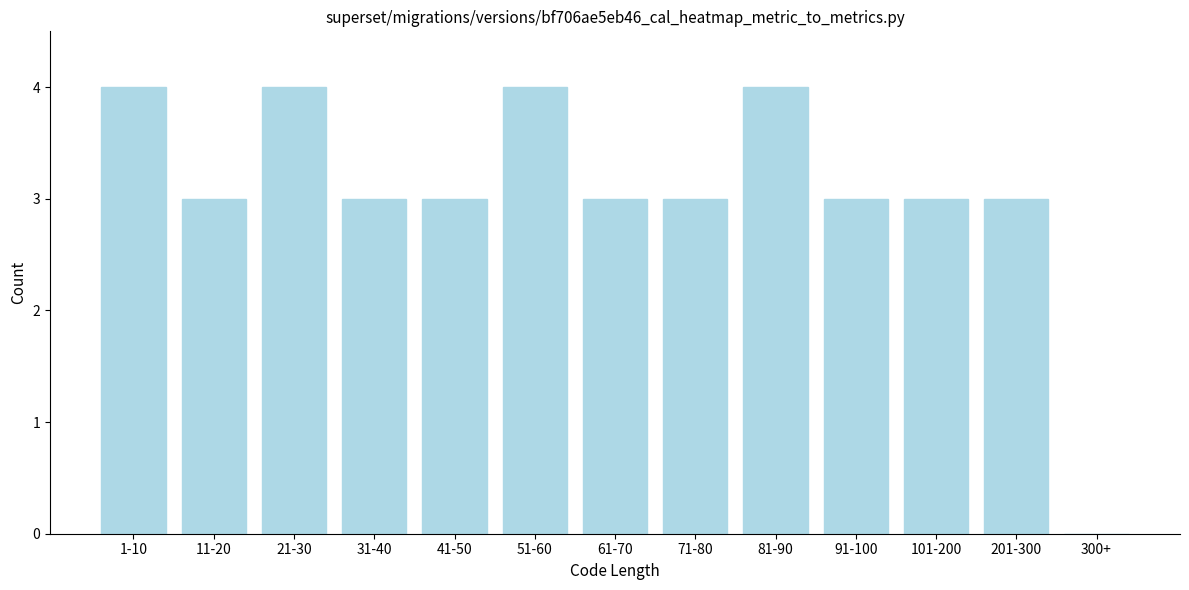

Reading right to left, transcribe all the data shown in this chart.

300+=0	201-300=3	101-200=3	91-100=3	81-90=4	71-80=3	61-70=3	51-60=4	41-50=3	31-40=3	21-30=4	11-20=3	1-10=4